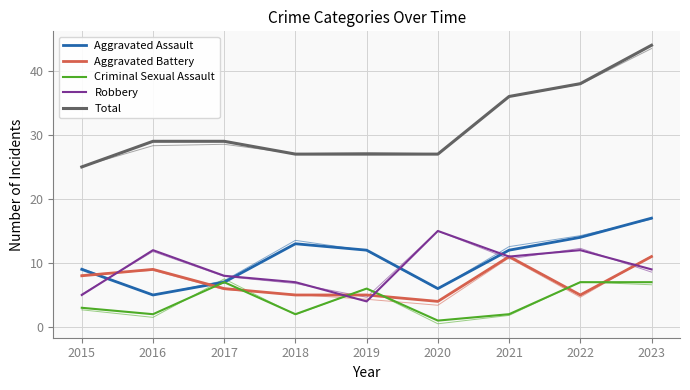

At how many categories does at least one series exceed 14?

9